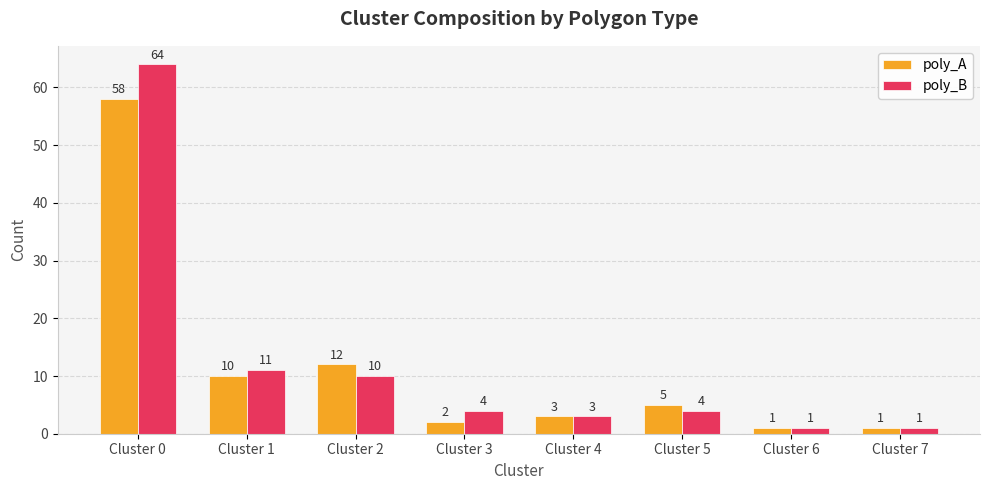

Is it true that poly_A equals 17 at Cluster 2?

False